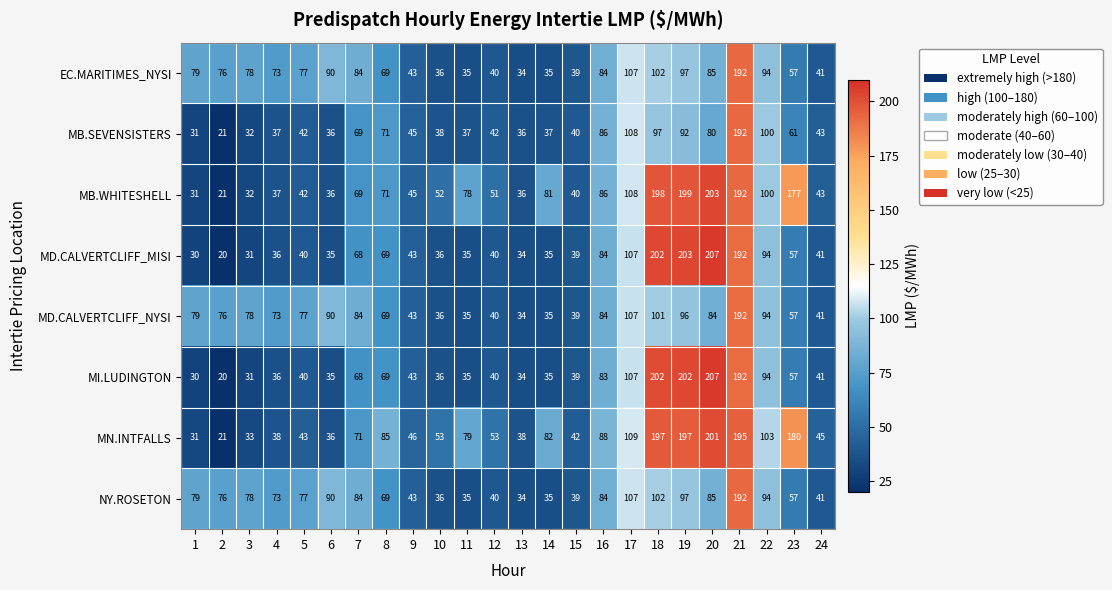

Which category has the highest value across all series?

20